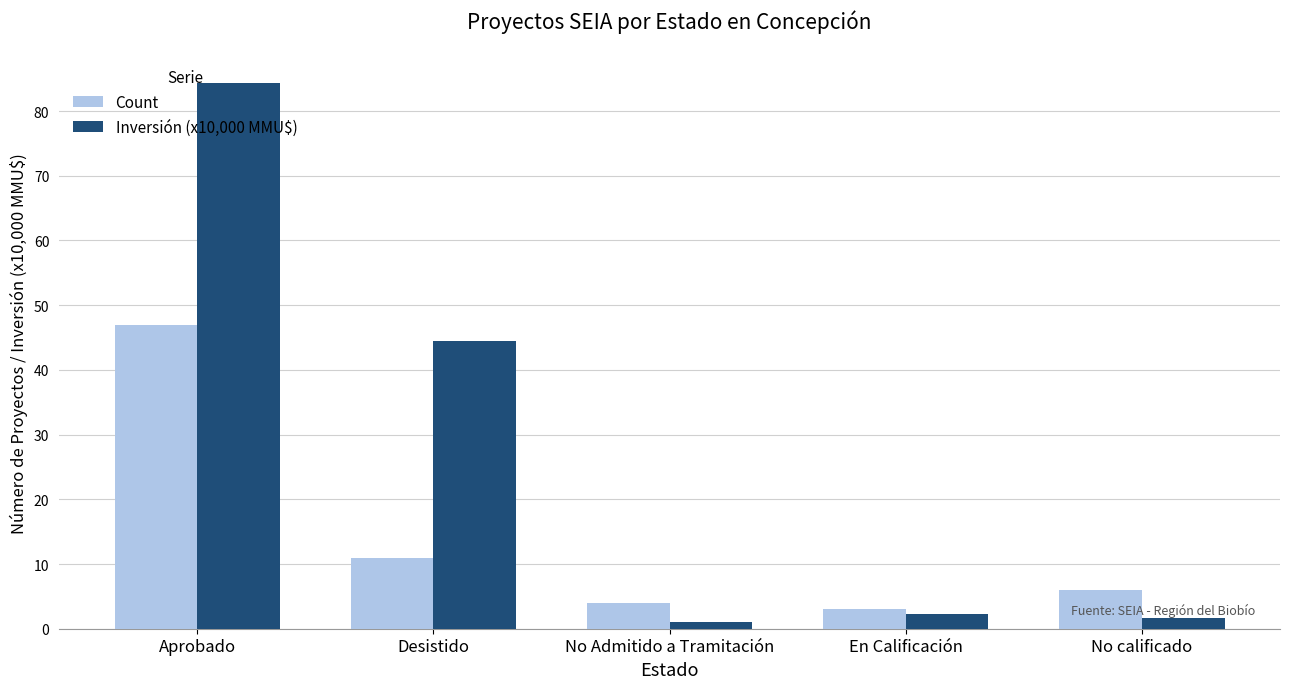

What is the difference between the Count values at No calificado and En Calificación?

3.0